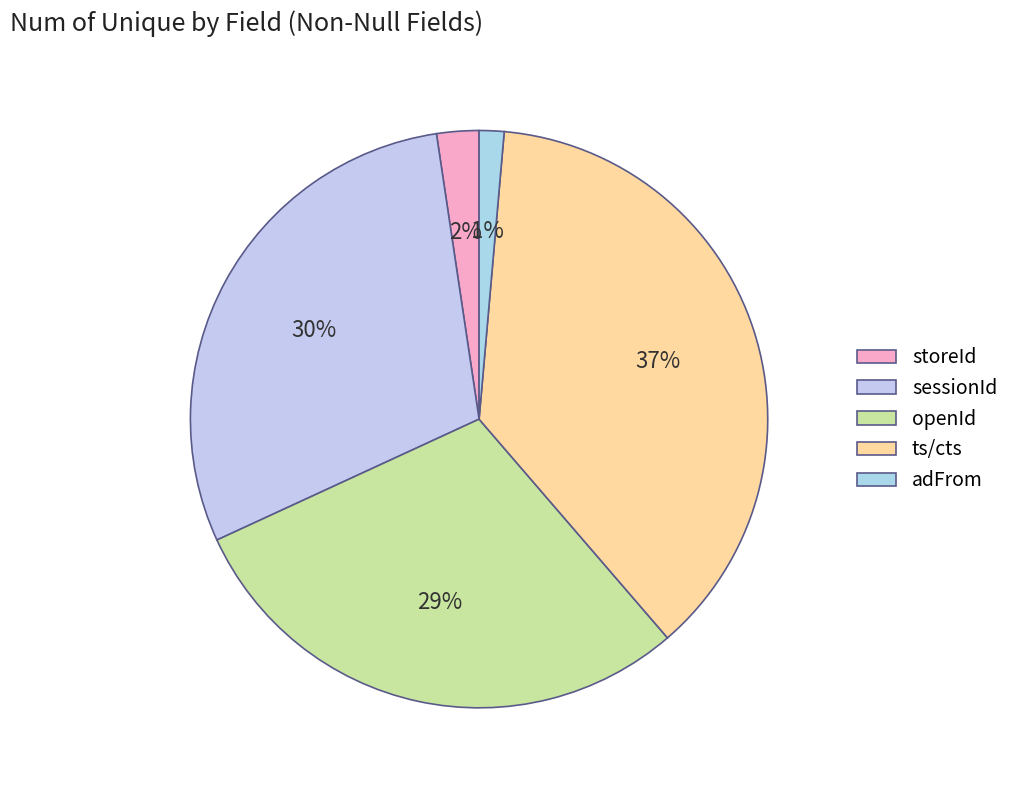

Count the number of slices in the pie.

5